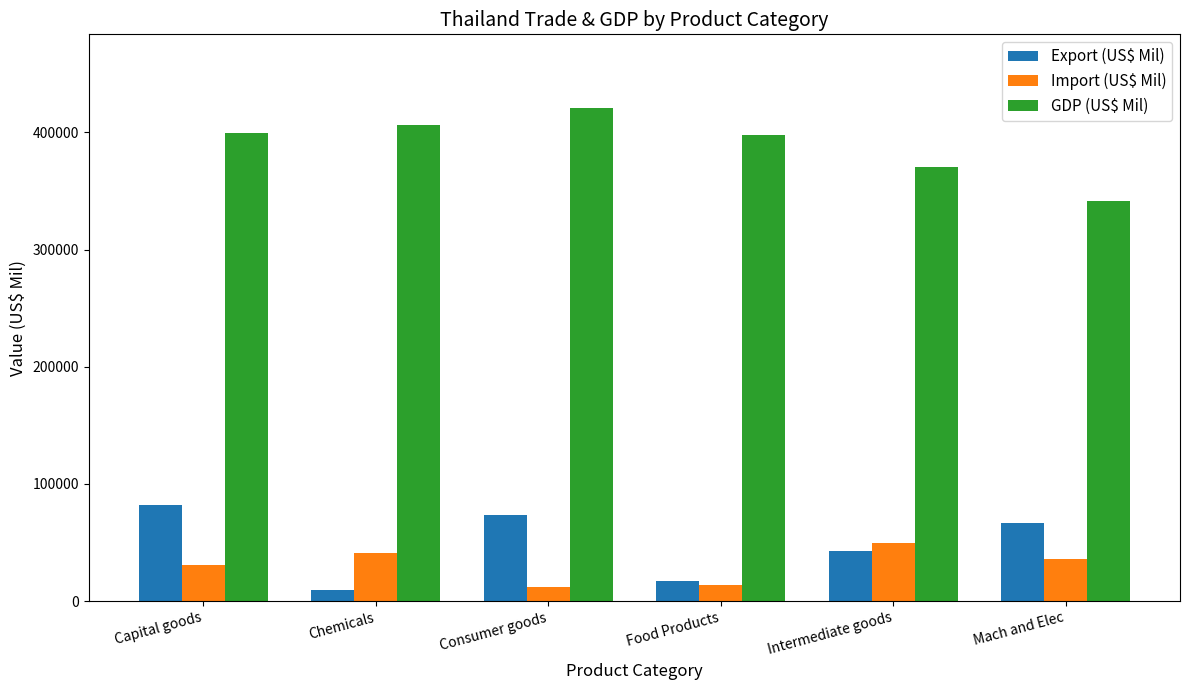

What are all the series names shown in the legend?

Export (US$ Mil), Import (US$ Mil), GDP (US$ Mil)